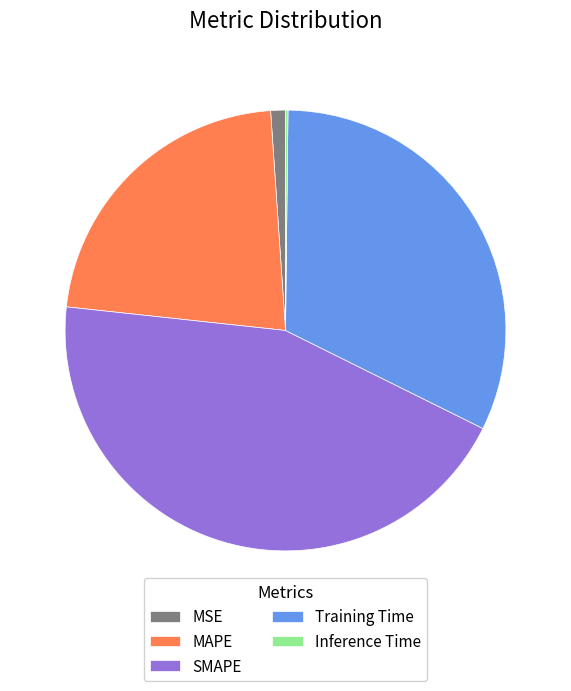

Does any single category account for the majority?

No